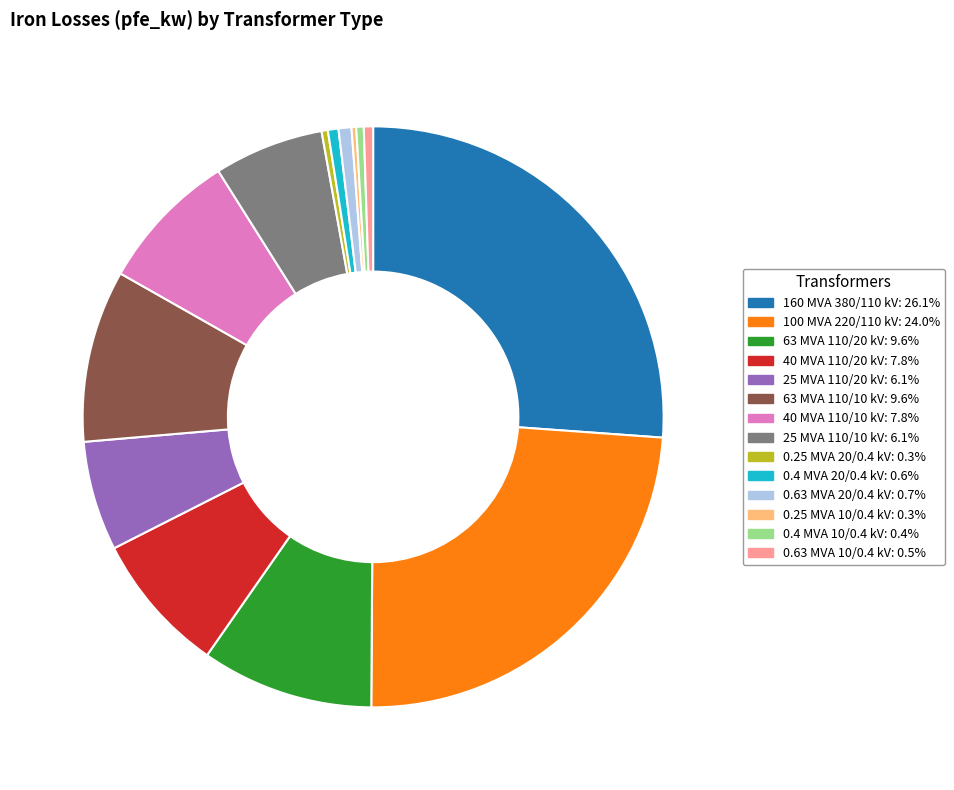

Does any single category account for the majority?

No